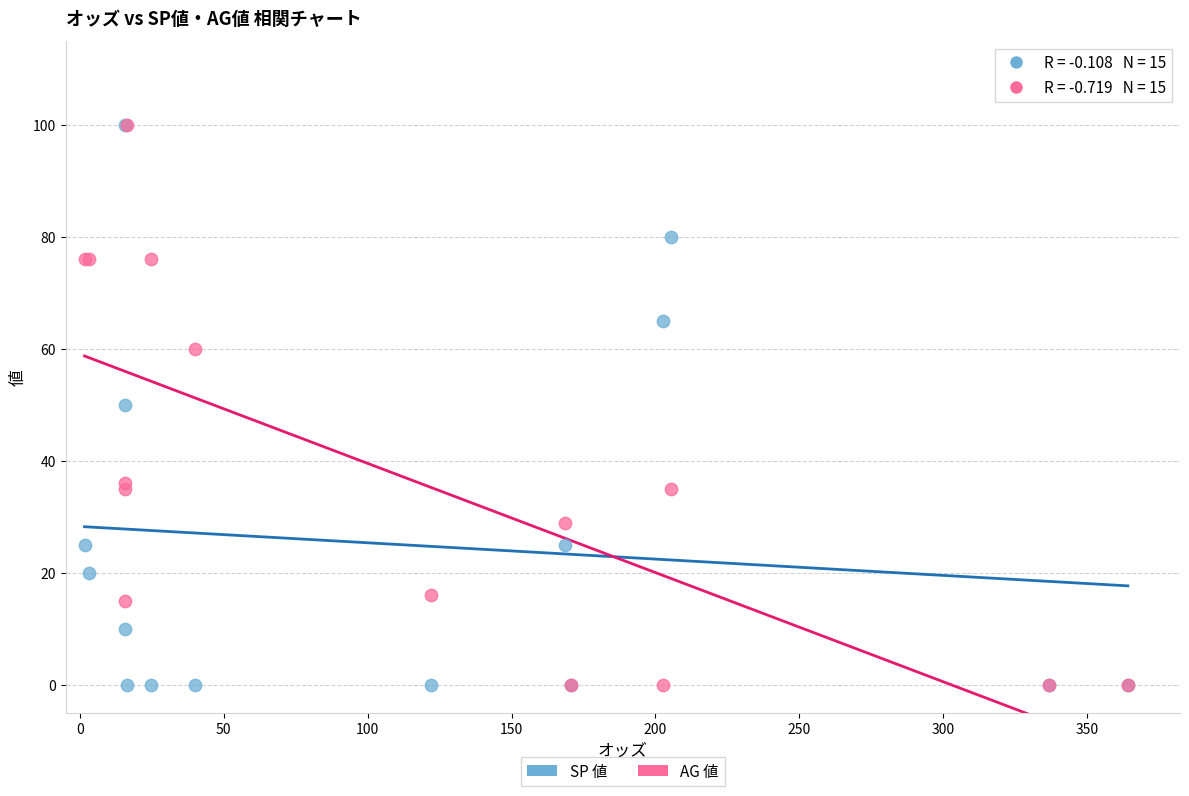

What are all the series names shown in the legend?

SP 値, AG 値